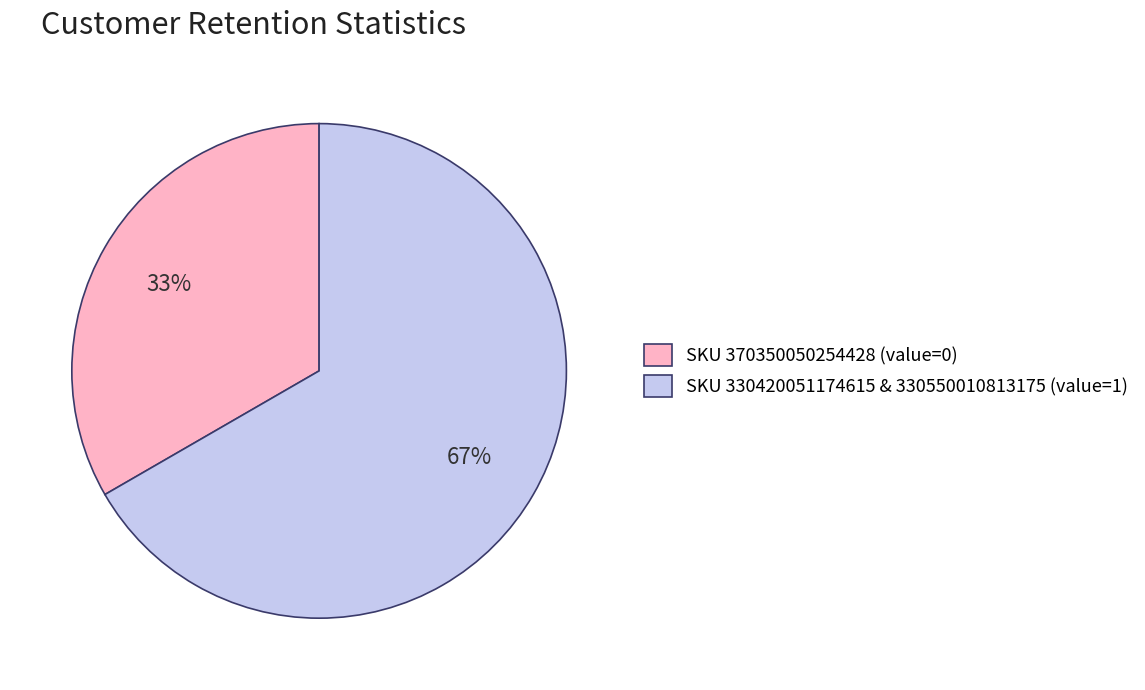

To the nearest percent, what is the average slice percentage?

50%